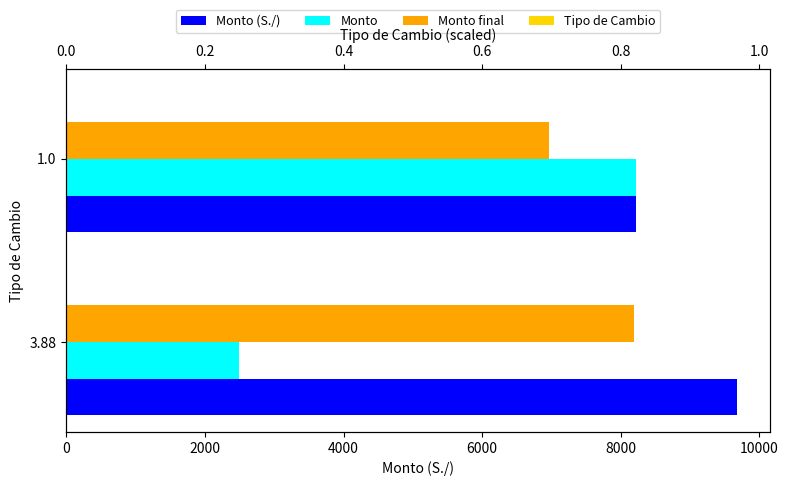

How many series are shown in this chart?

4